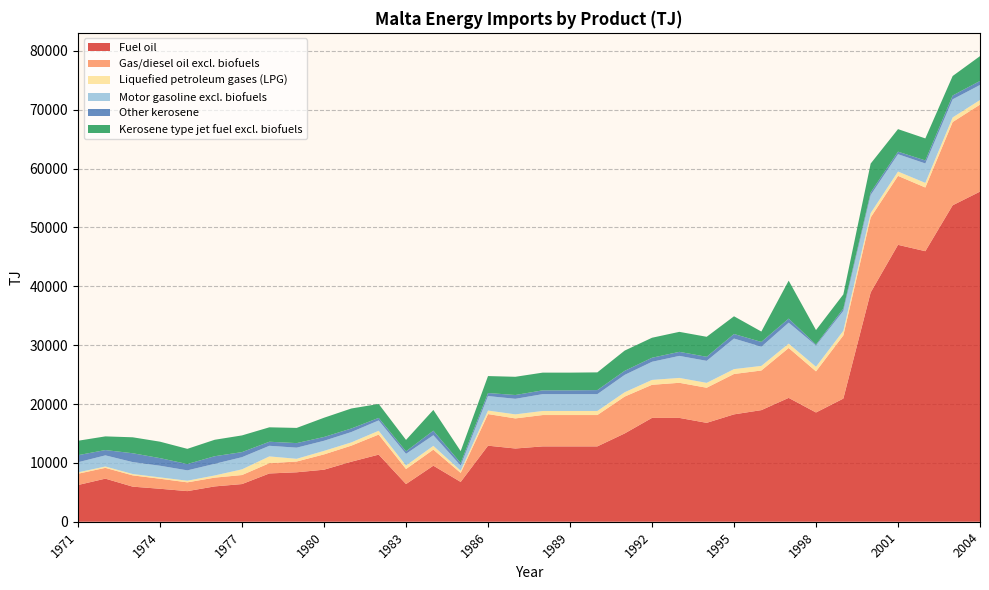

What is the difference between the maximum and minimum values in the Other kerosene series?

1333